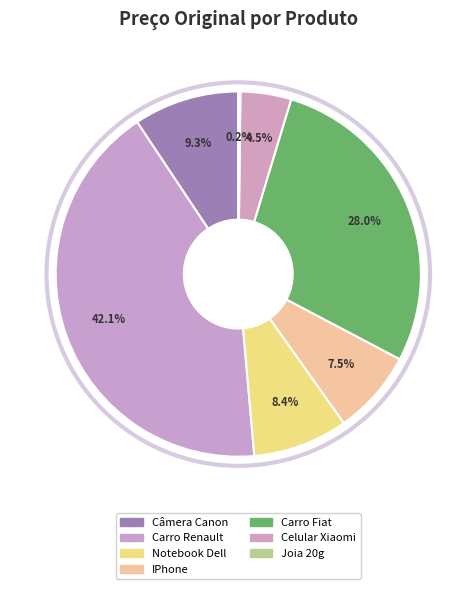

What percentage do Celular Xiaomi and Carro Fiat together represent?

32.5%